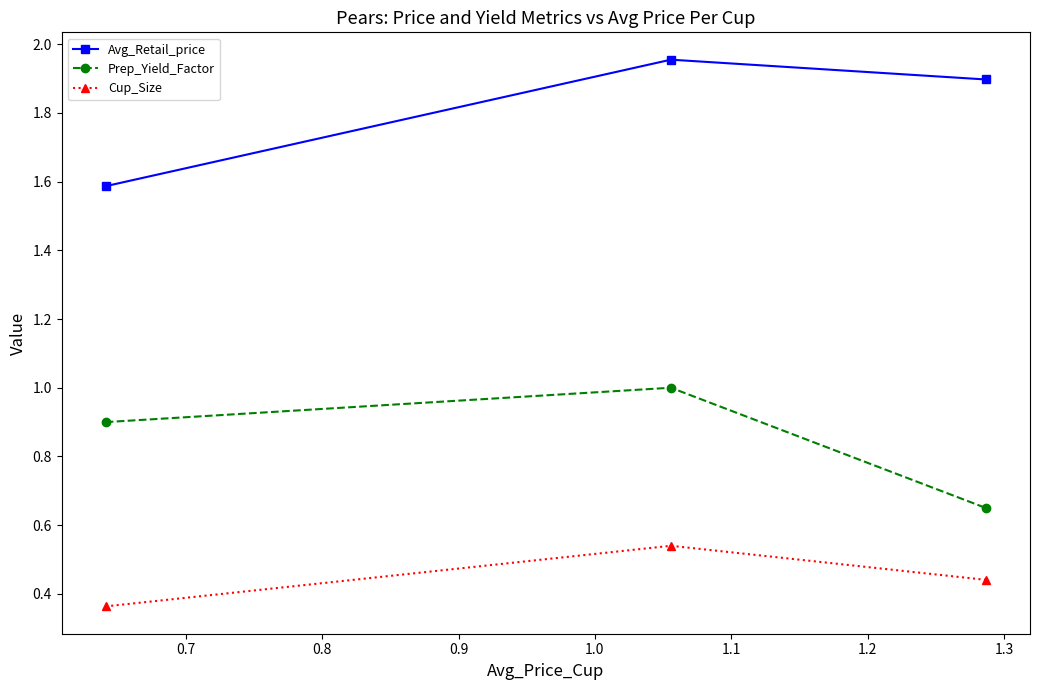

Which series has the largest total across all categories?

Avg_Retail_price